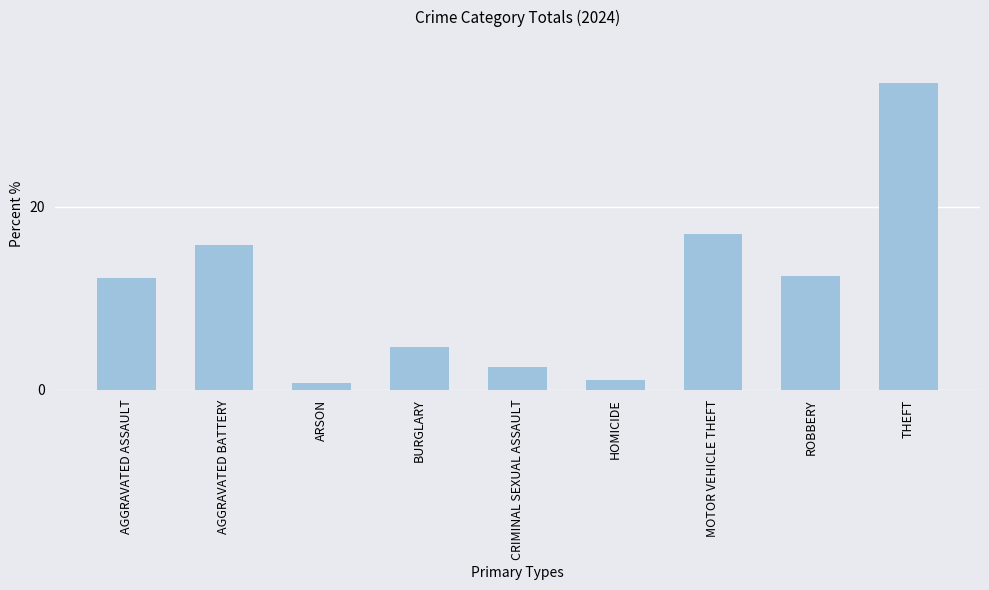

What is the greatest value displayed?

33.5